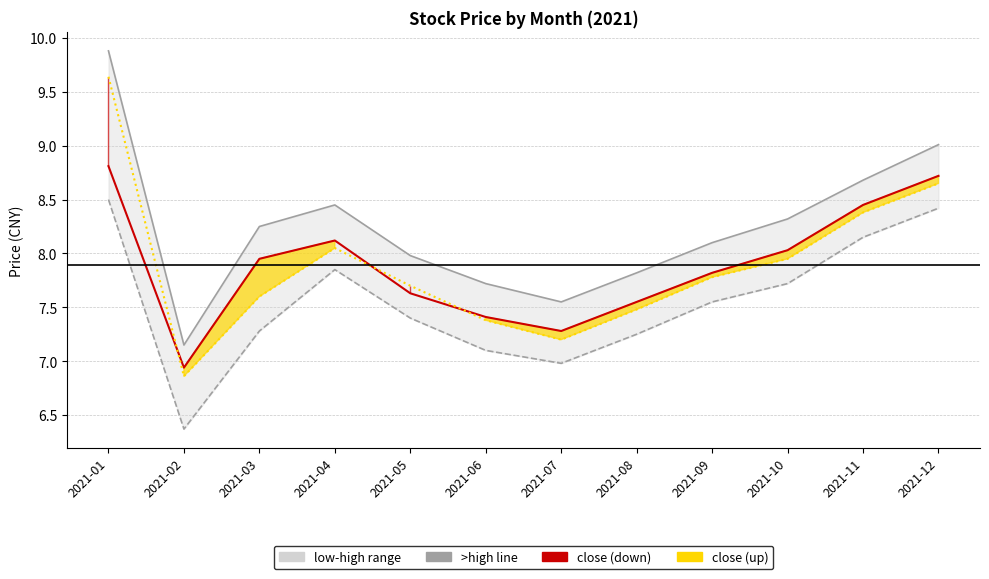

How many data points in open_line are less than 7?

1